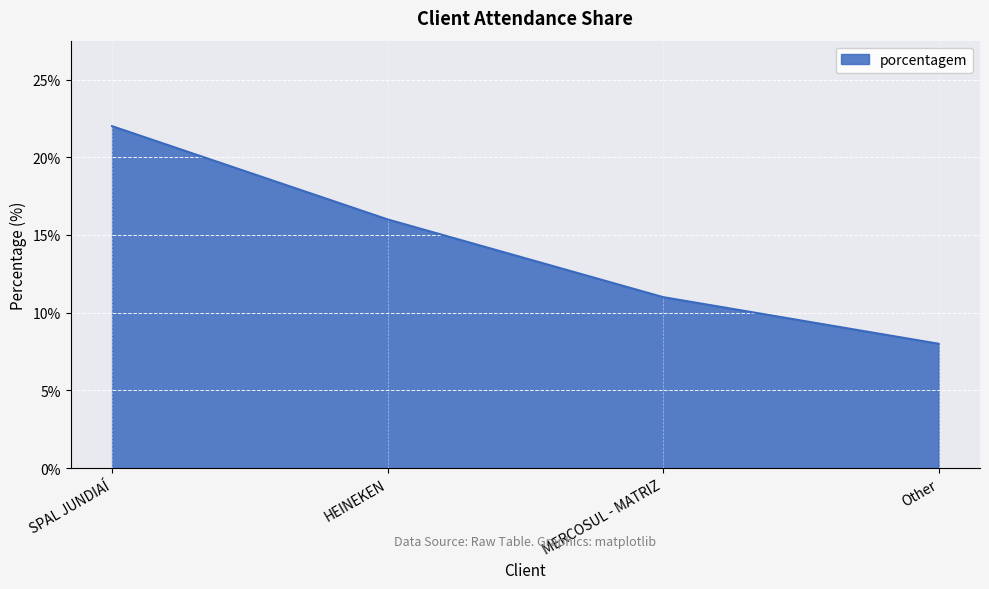

What is the maximum value shown in the chart?

22